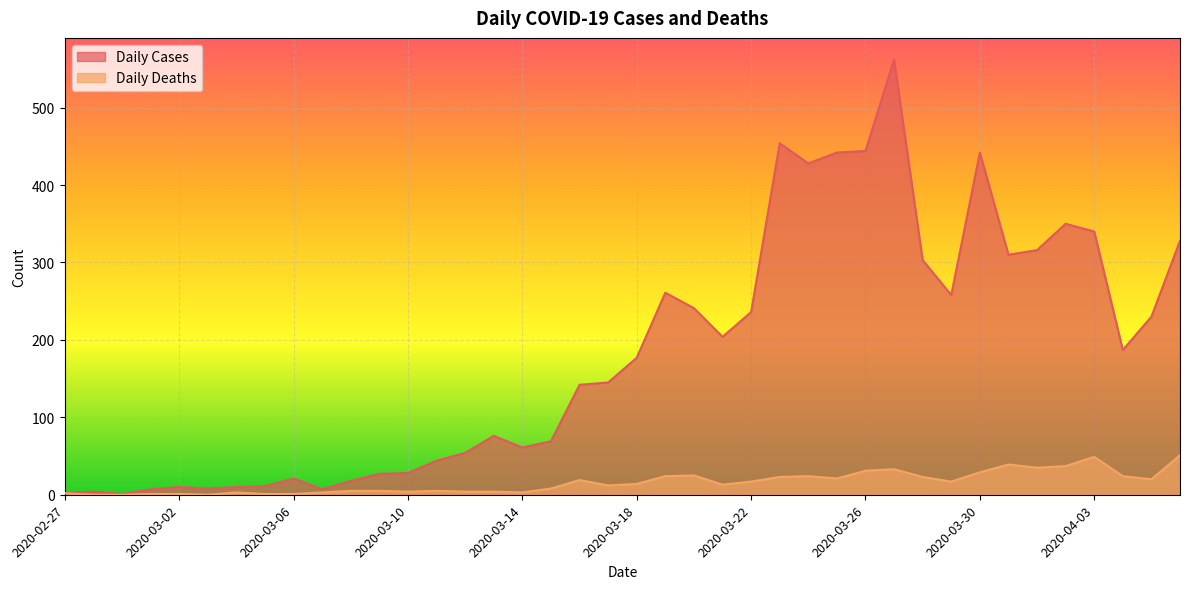

Is it true that Daily Deaths equals 1 at 2020-03-06?

False